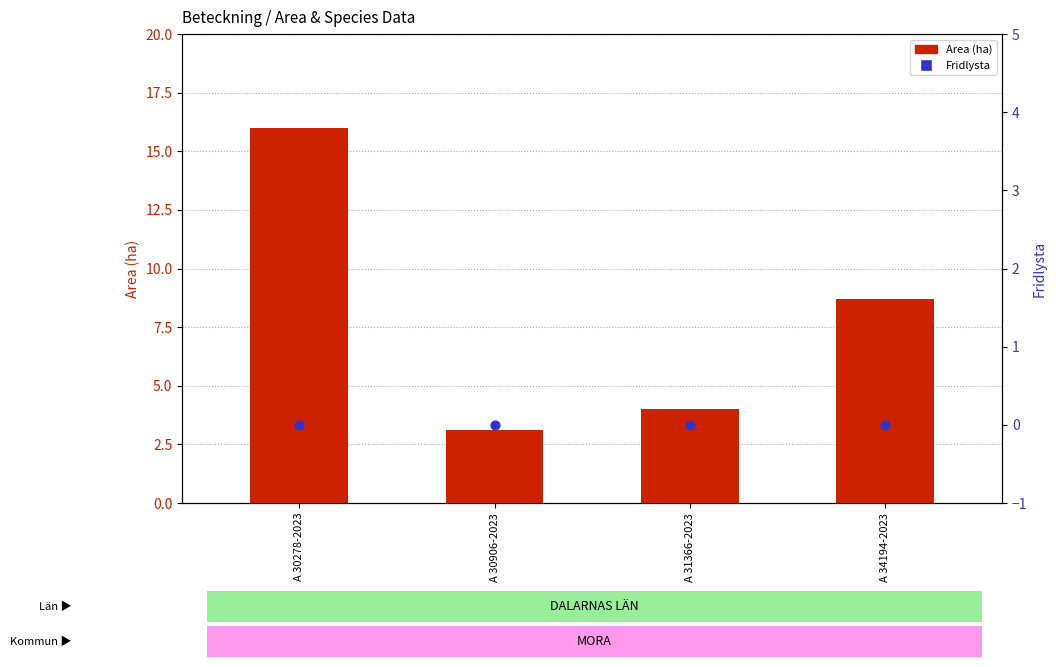

What are all the series names shown in the legend?

Area (ha), Fridlysta